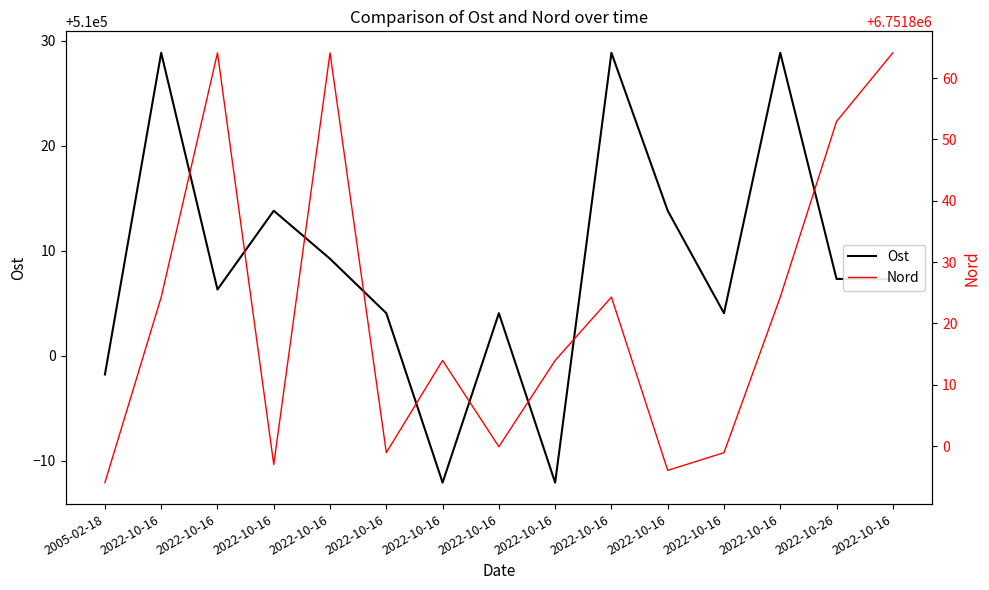

Is it true that Nord equals 6751824.3 at 2022-10-16?

True